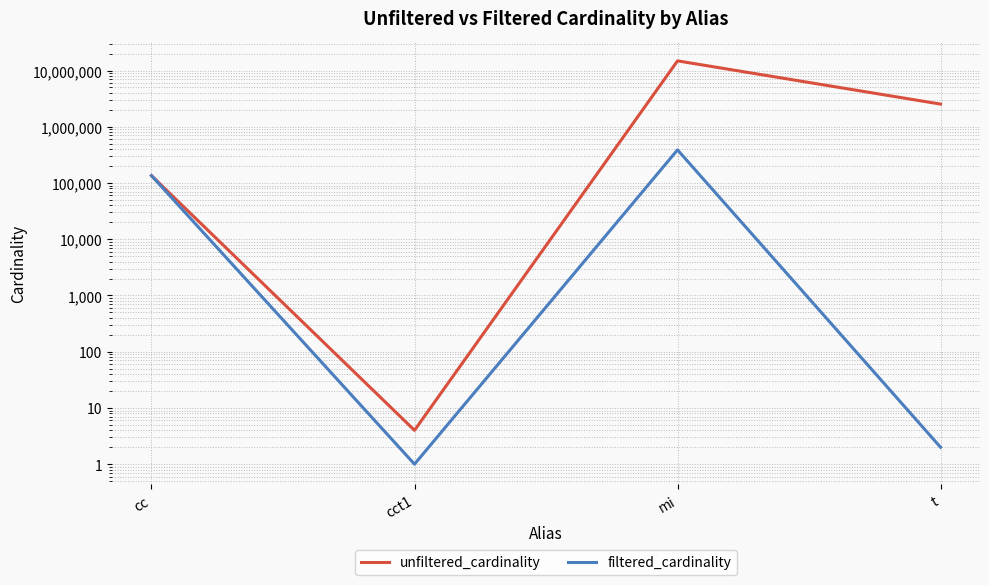

What is the highest value of the unfiltered_cardinality series?

14835720